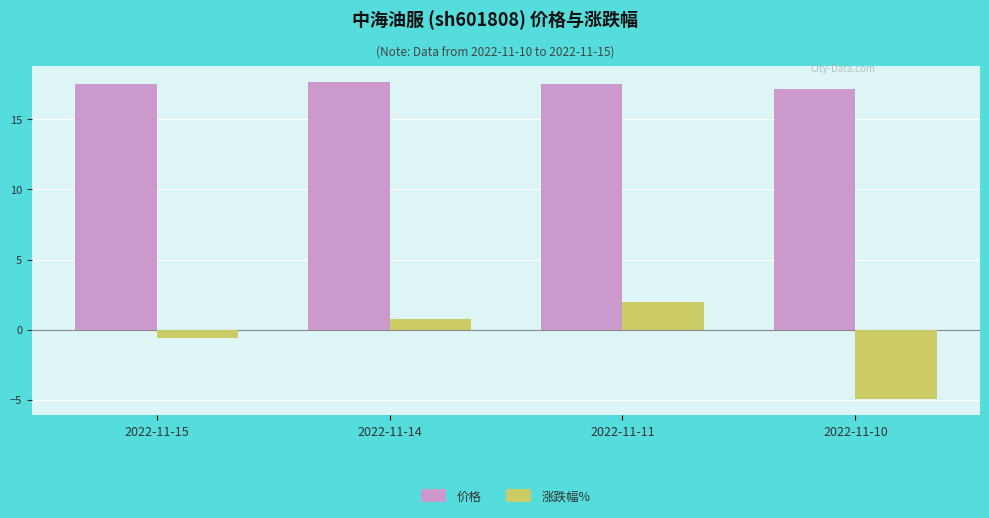

Which series has the largest range (max minus min)?

涨跌幅%